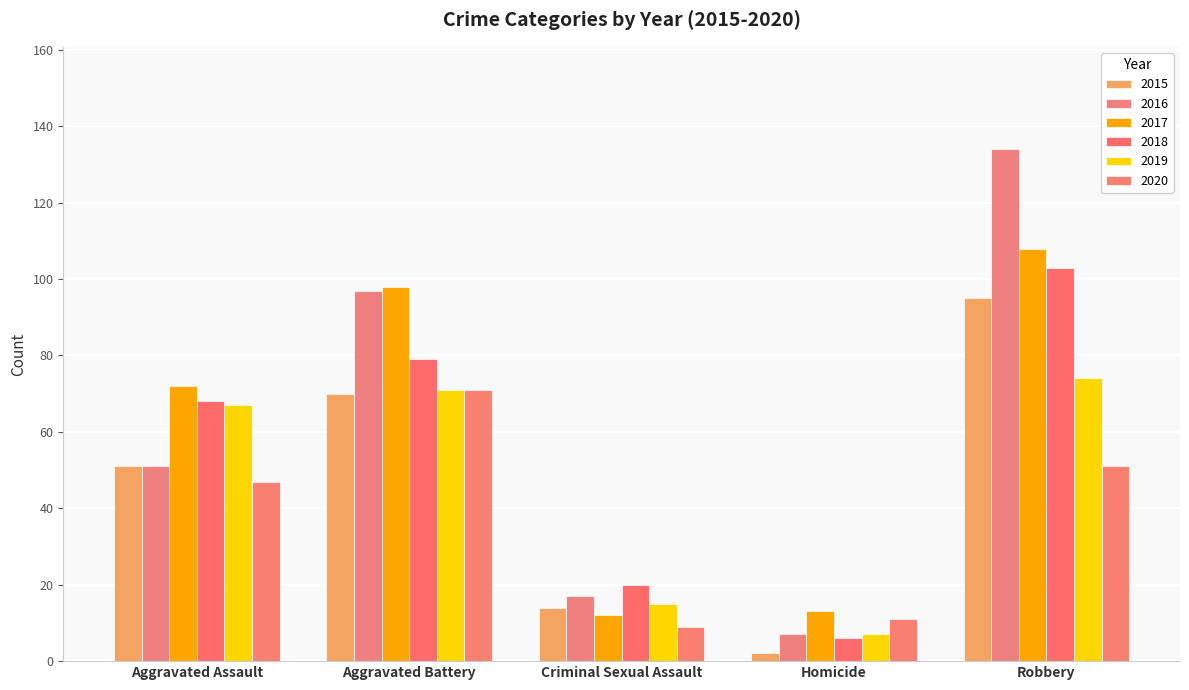

Is the value of 2017 at Aggravated Assault greater than the value of 2015 at Robbery?

No